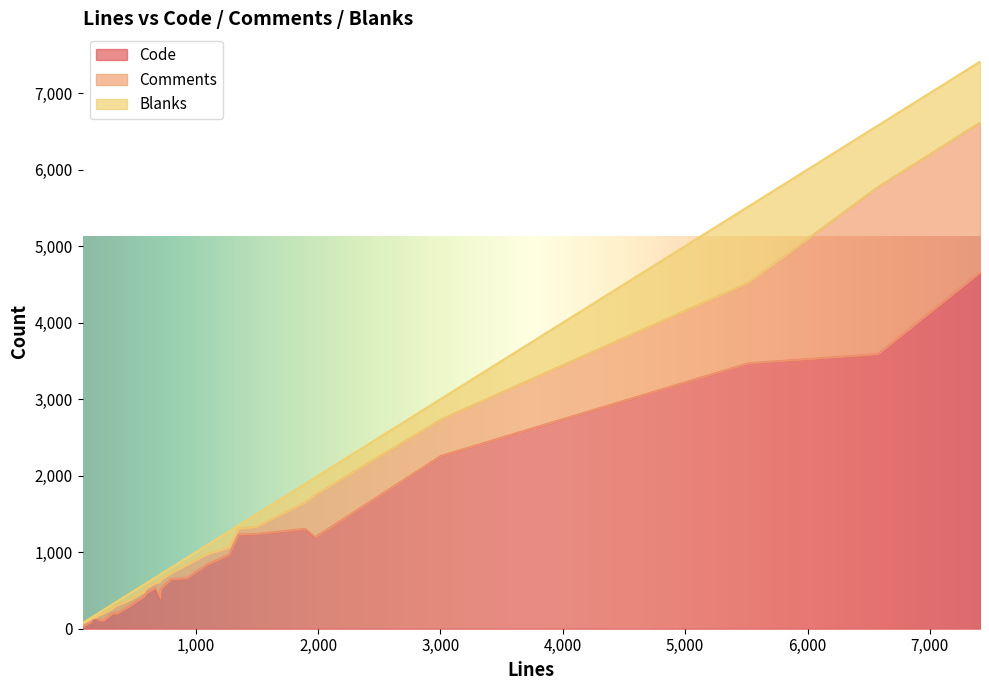

How many values in the Code series exceed 521?

13